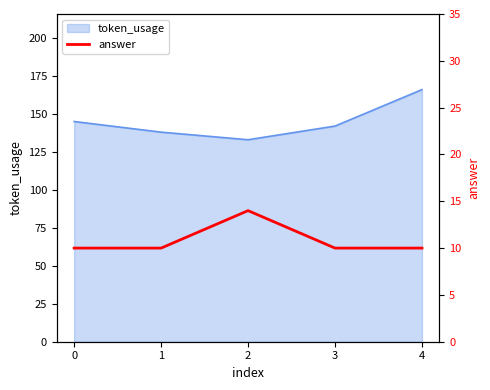

The value at 2 is 18. True or false?

False